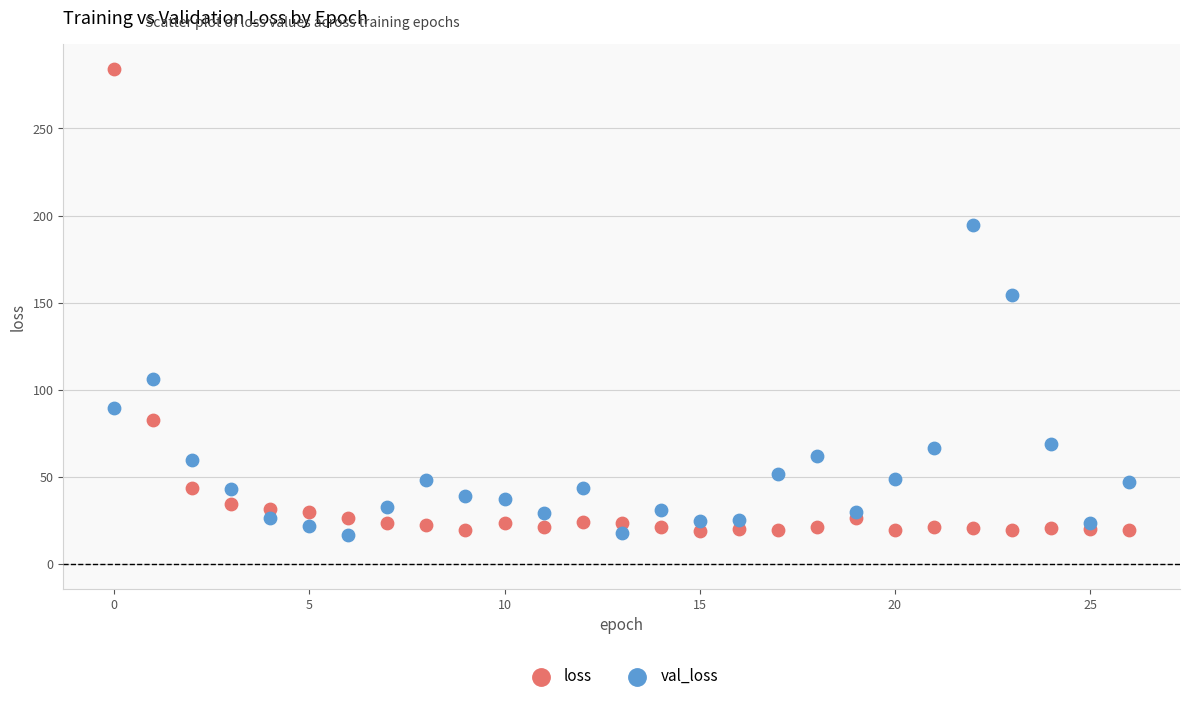

Across all data points, what is the range of Y values (max minus min)?

267.5